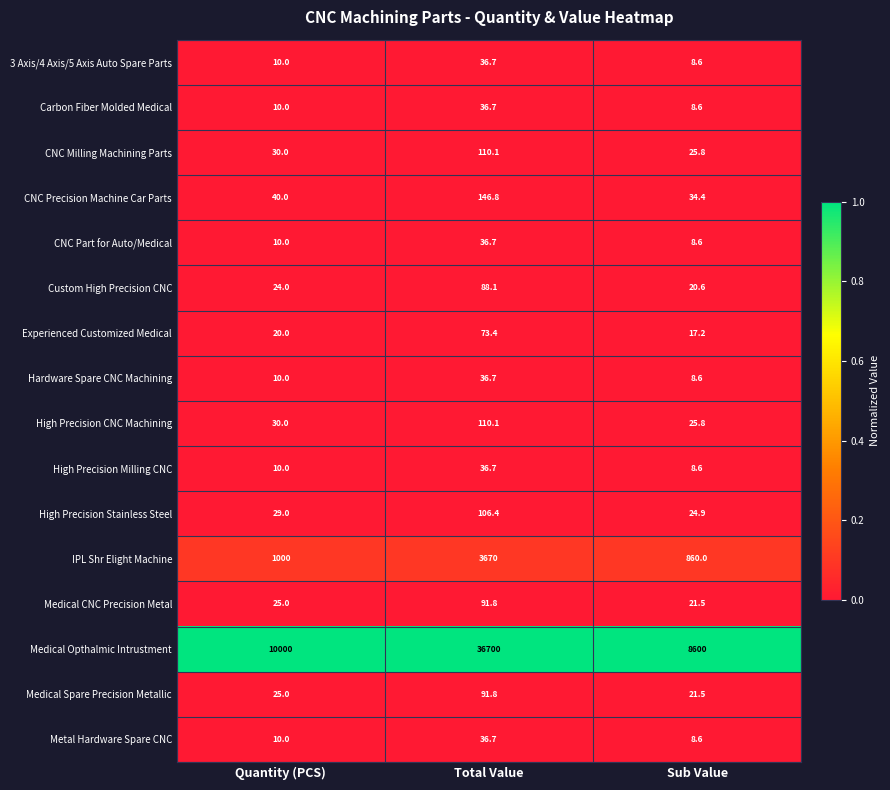

What is the approximate value of High Precision Milling CNC at Sub Value?

8.6